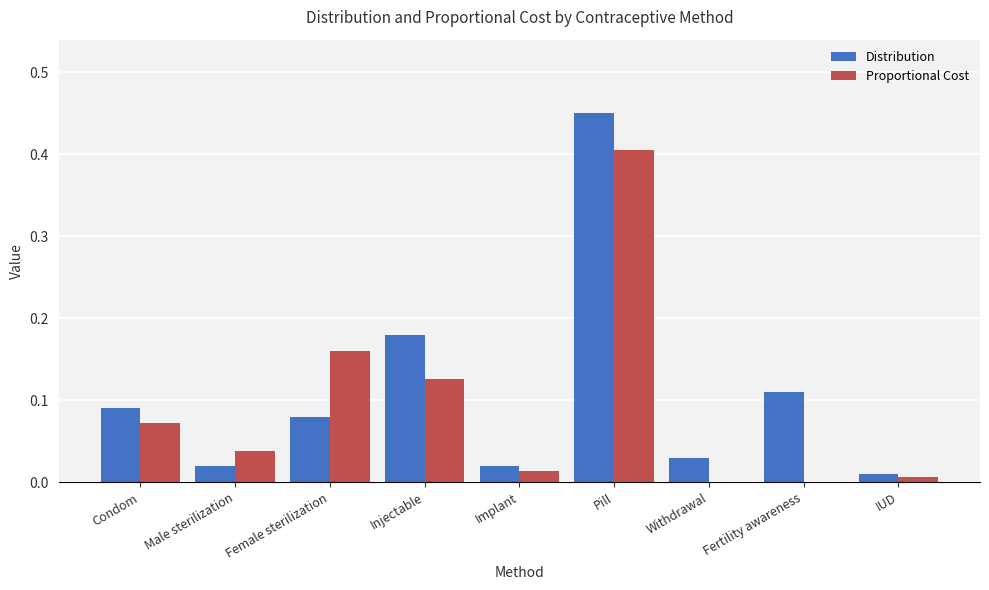

What are all the series names shown in the legend?

Distribution, Proportional Cost